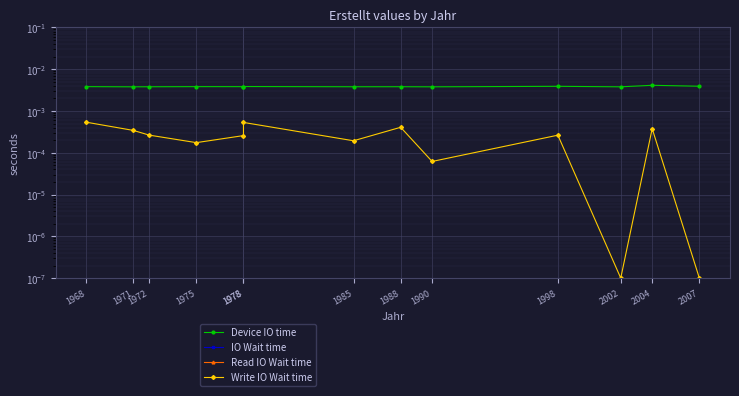

Count the Device IO time values in the range 0 to 1.

13